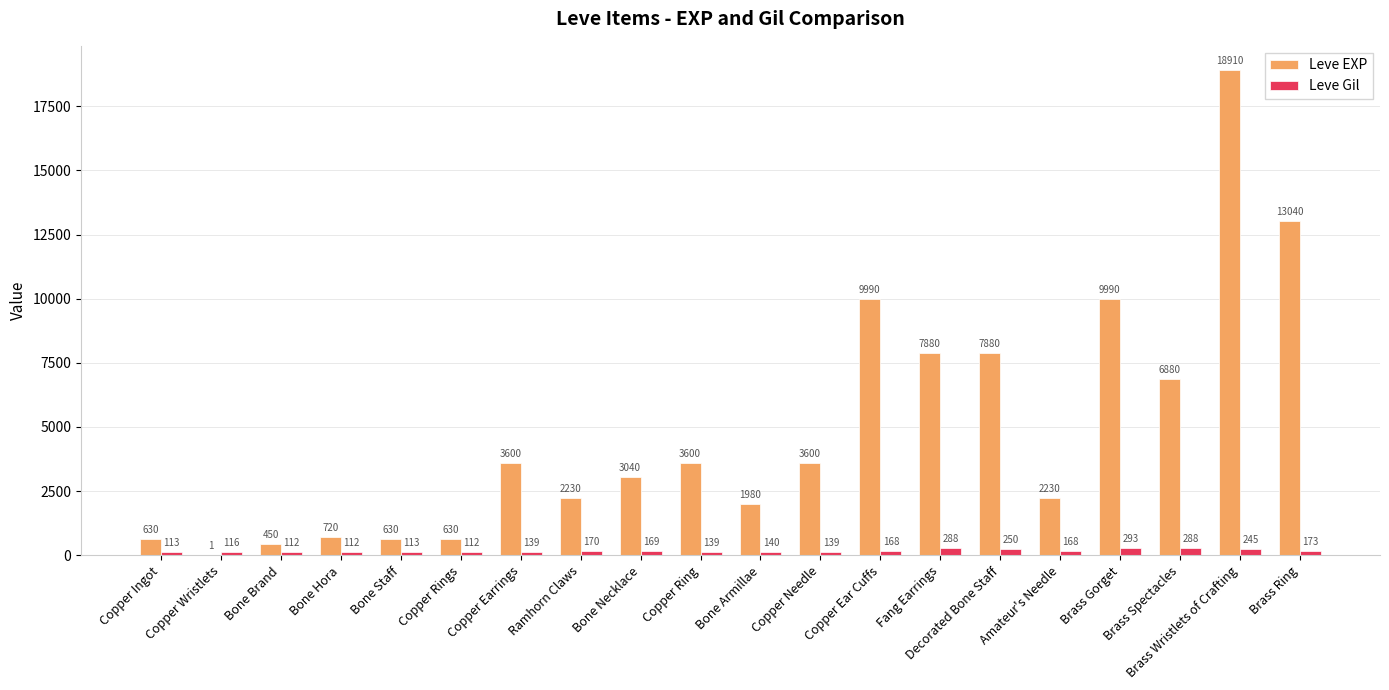

What is the average value of the Leve EXP series?

4896